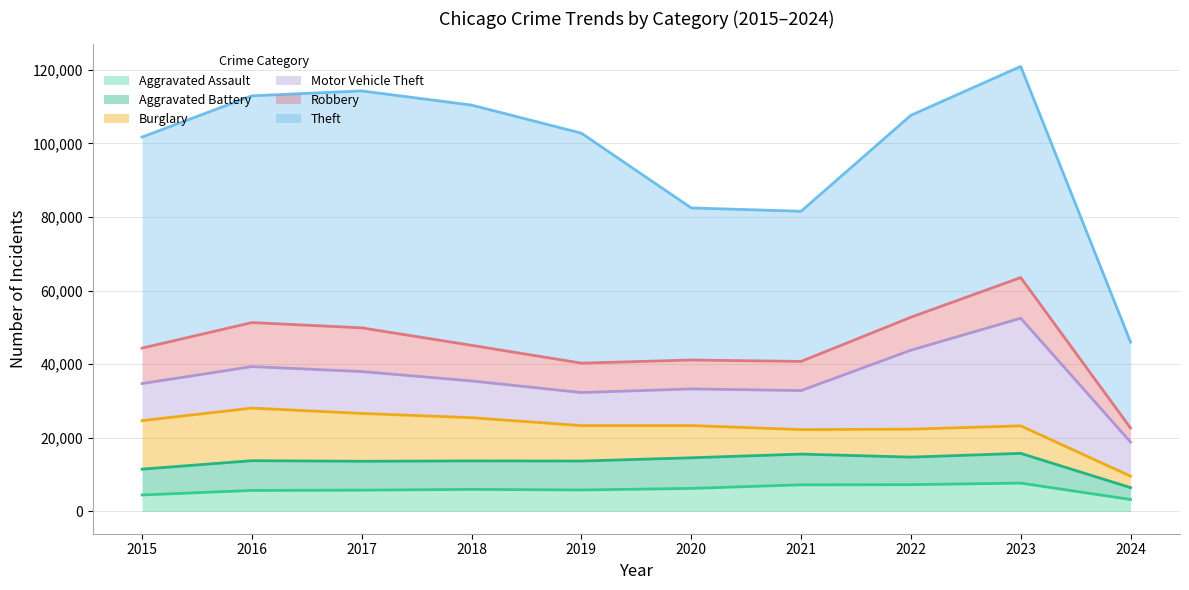

Is it true that Aggravated Assault equals 5793 at 2017?

True